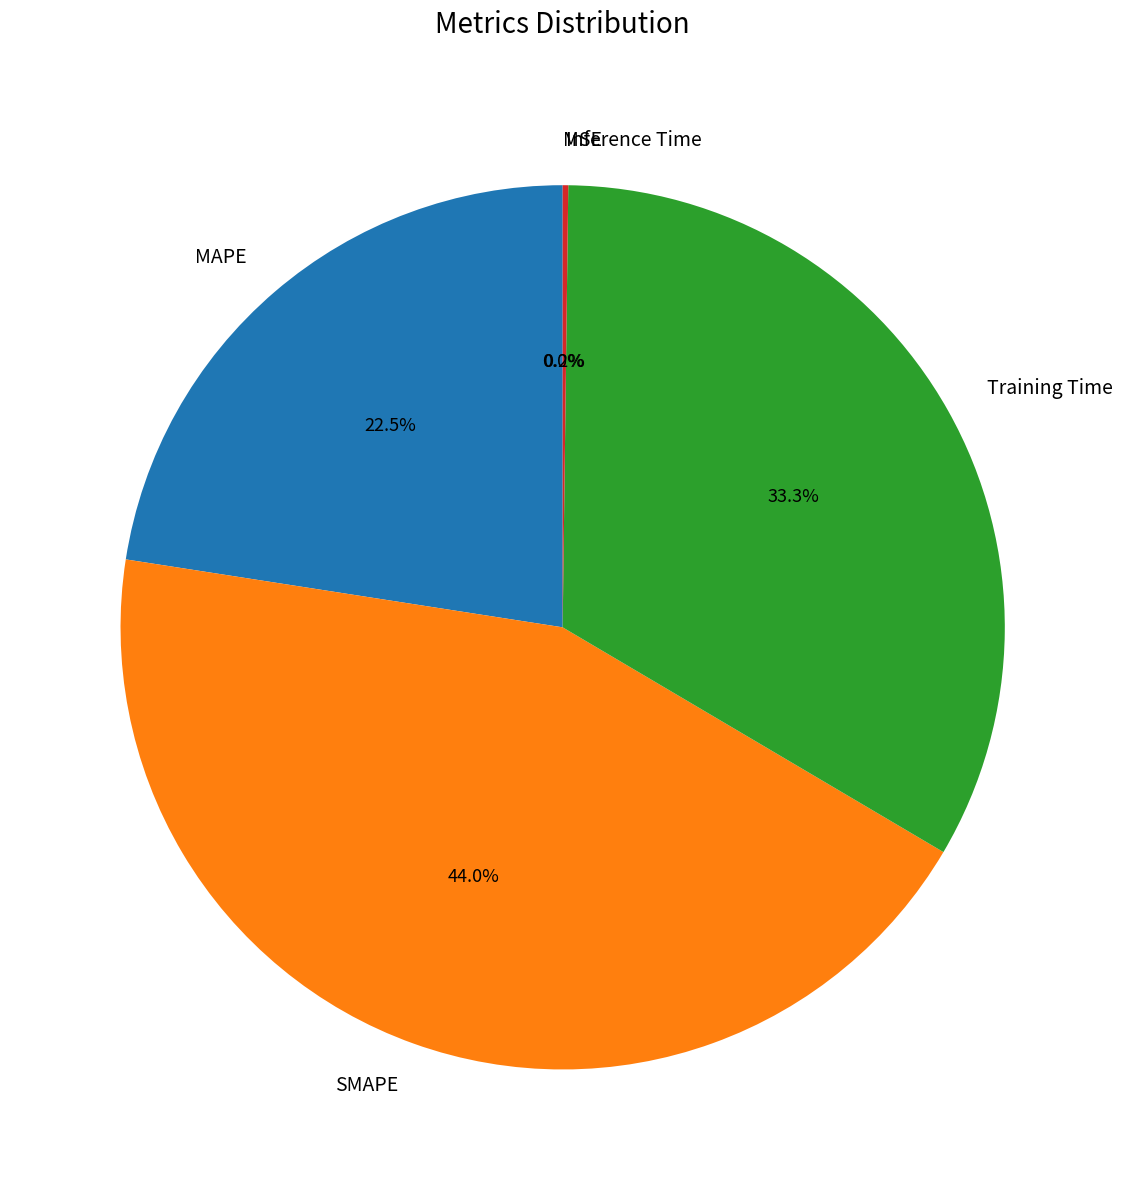

Which has a higher value, SMAPE or Training Time?

SMAPE